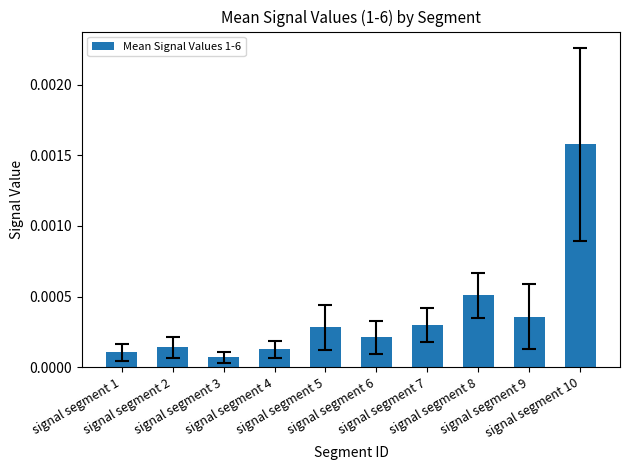

Count the number of data series in this chart.

1